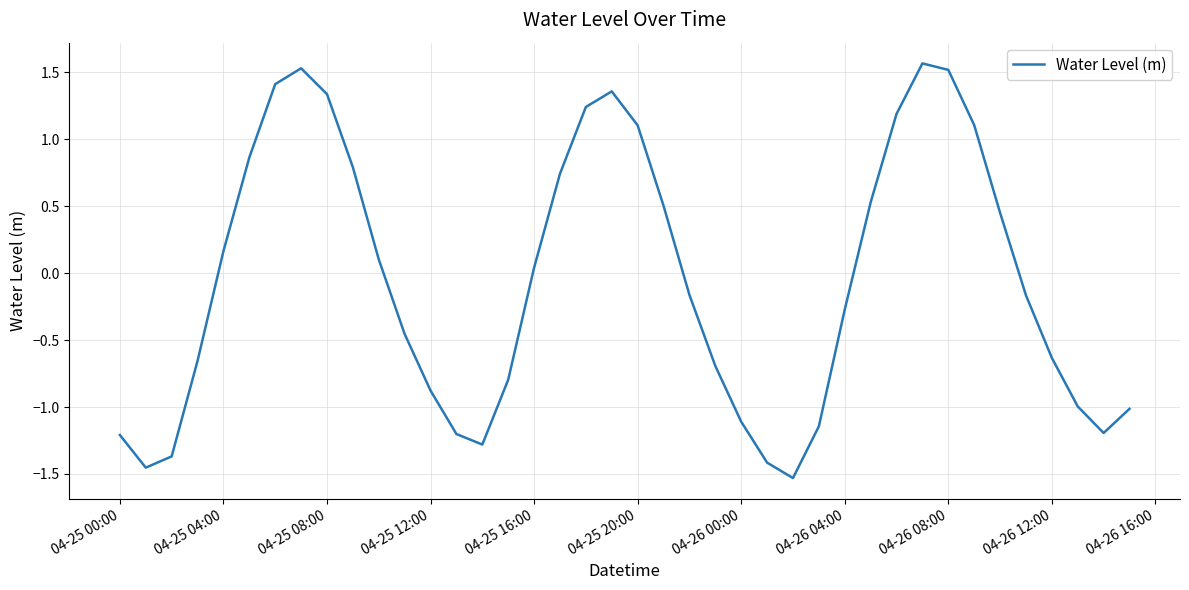

What is the difference between the maximum and minimum values?

3.1